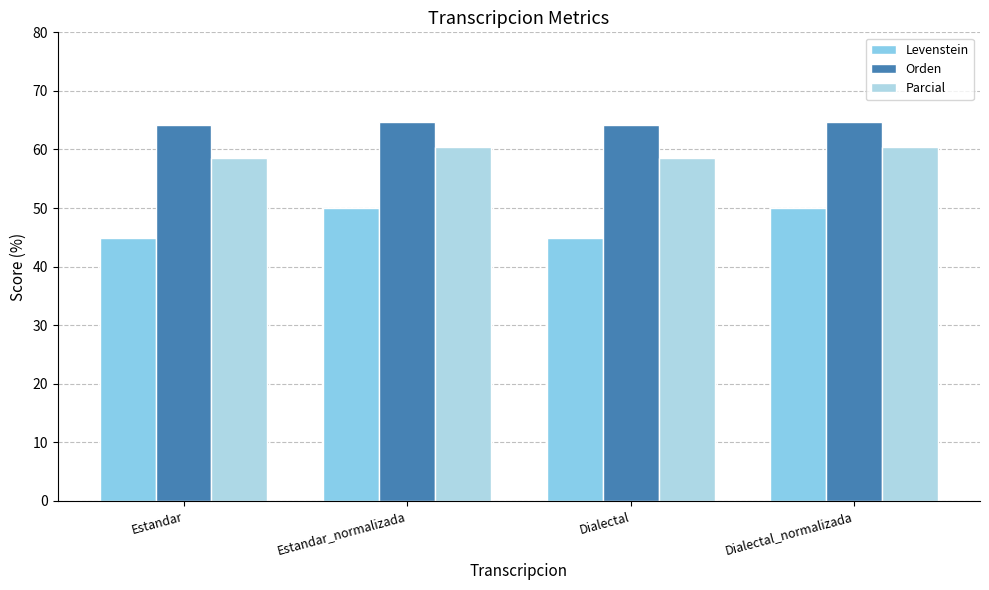

How many values in the Parcial series exceed 60?

2